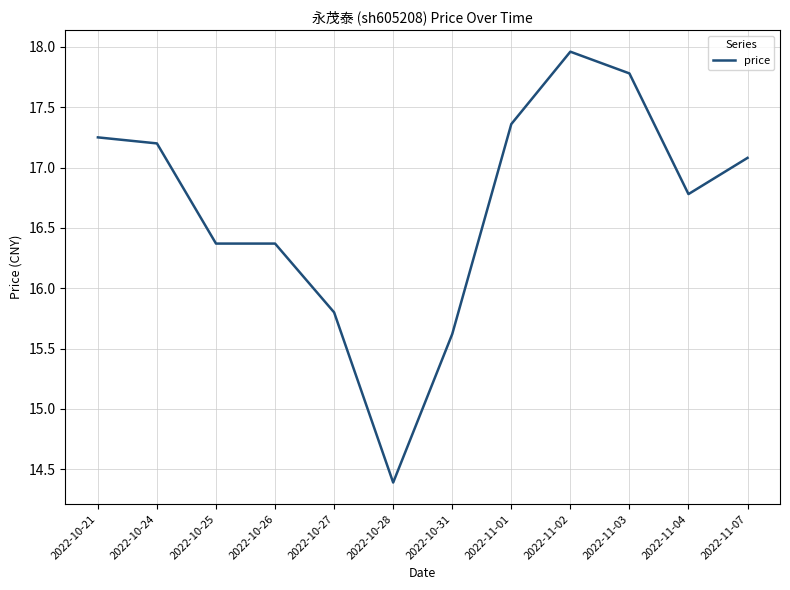

What is the difference between the maximum and minimum values?

3.6